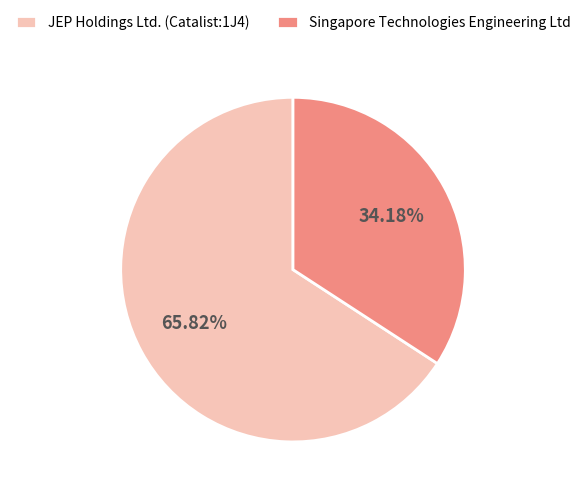

Rank the categories by value from lowest to highest.

Singapore Technologies Engineering Ltd, JEP Holdings Ltd. (Catalist:1J4)